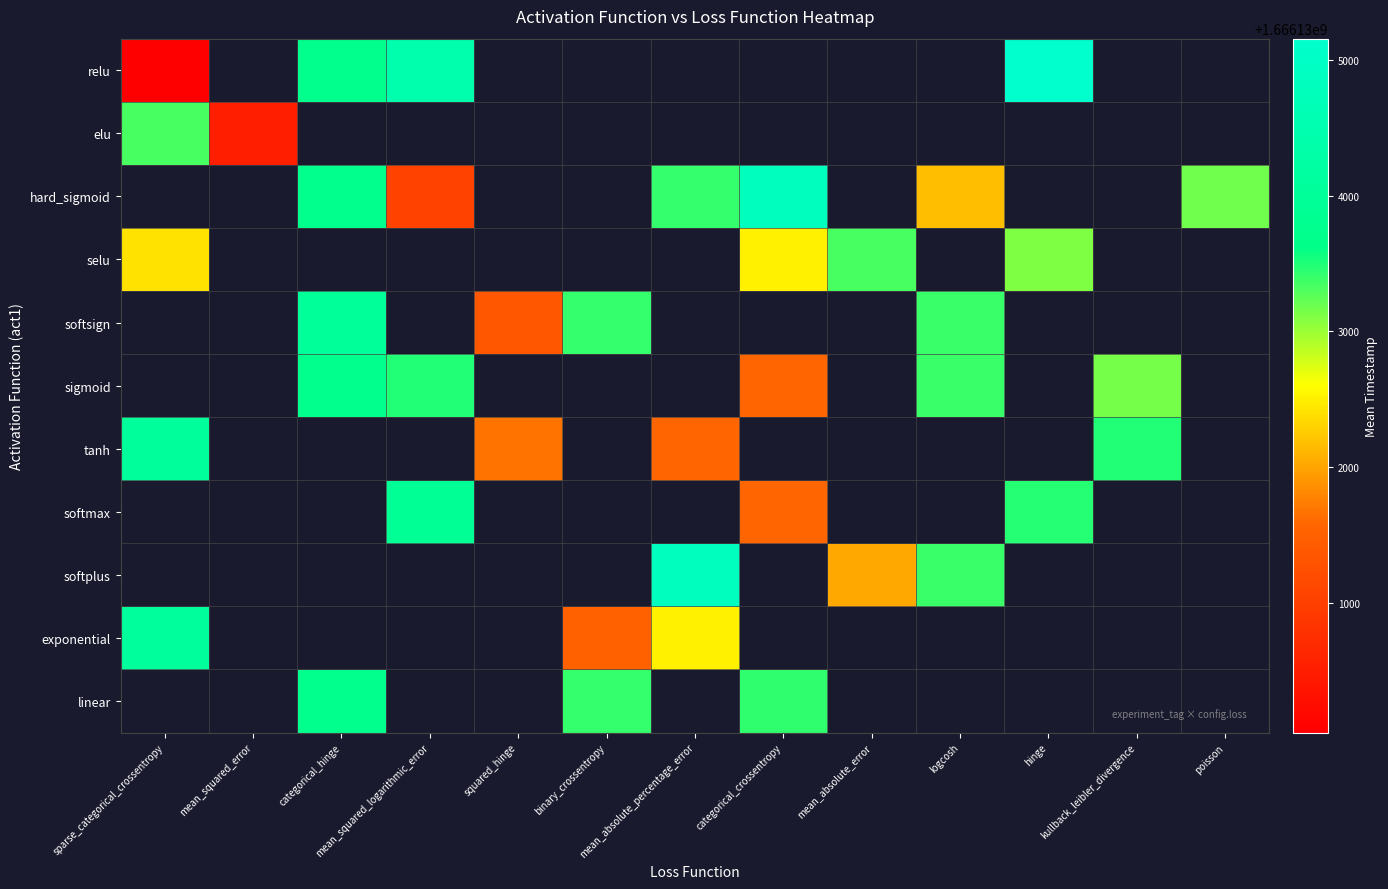

What is the smallest value displayed?

1666130049.0